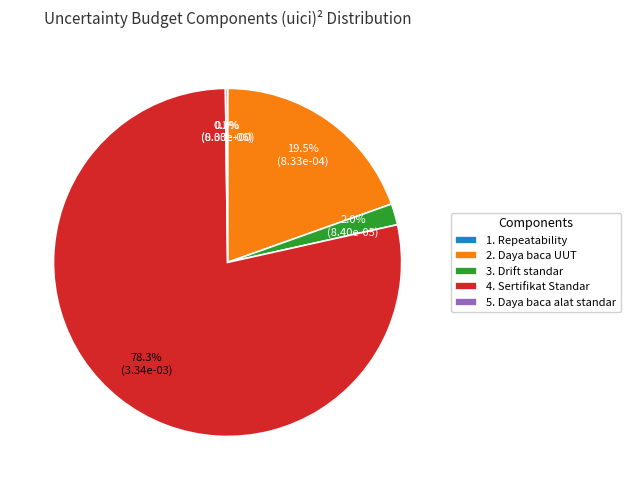

True or false: 5. Daya baca alat standar accounts for 1% of the total.

False